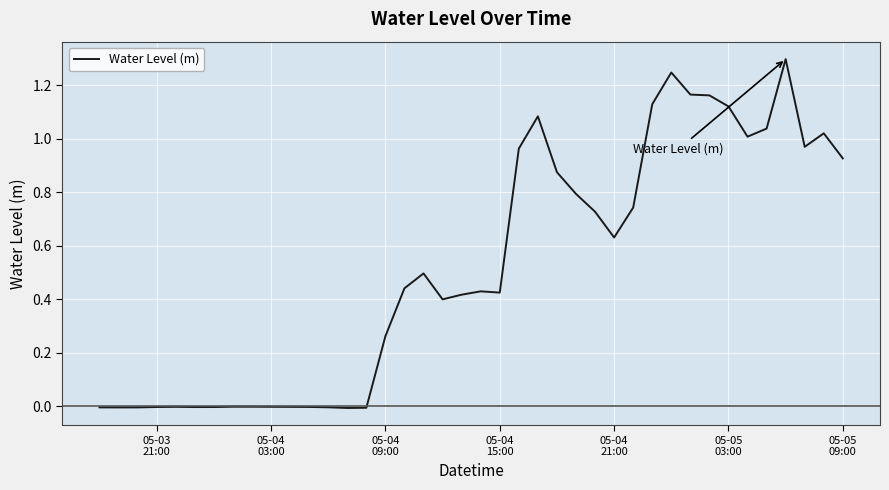

What is the difference between the maximum and minimum values?

1.3